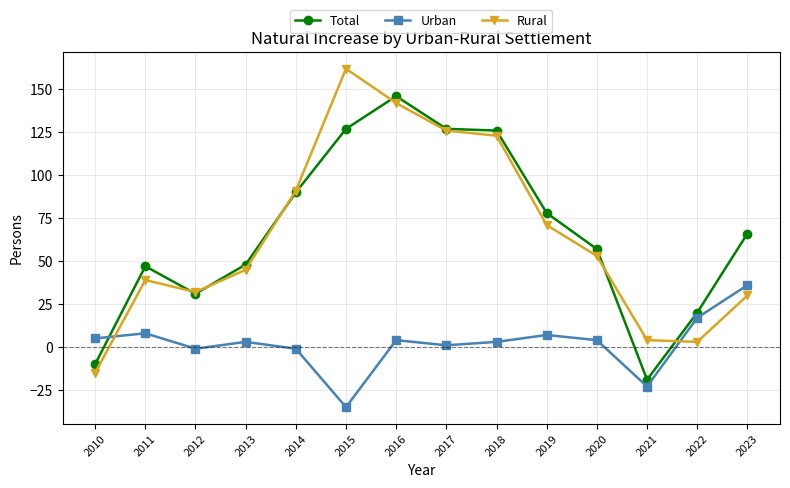

Is the value of Rural at 2016 greater than the value of Urban at 2011?

Yes